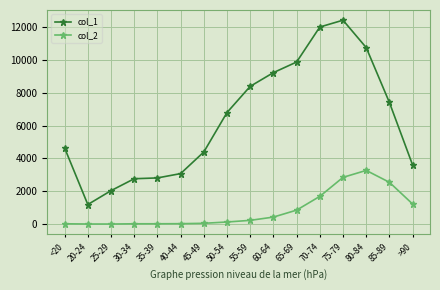

What is the total value across all series at 30-34?

2782